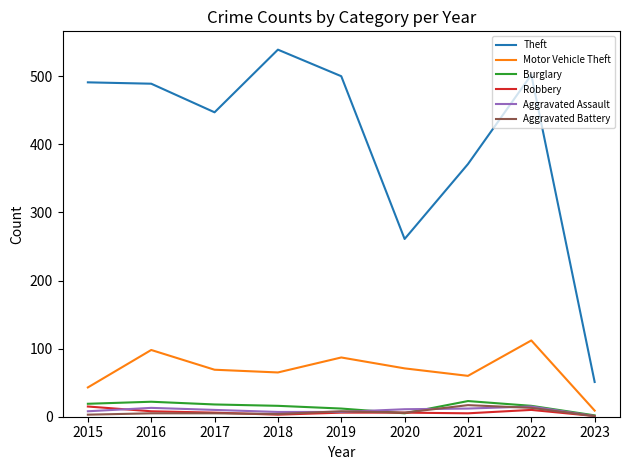

Does the chart display data point markers on the line(s)?

No